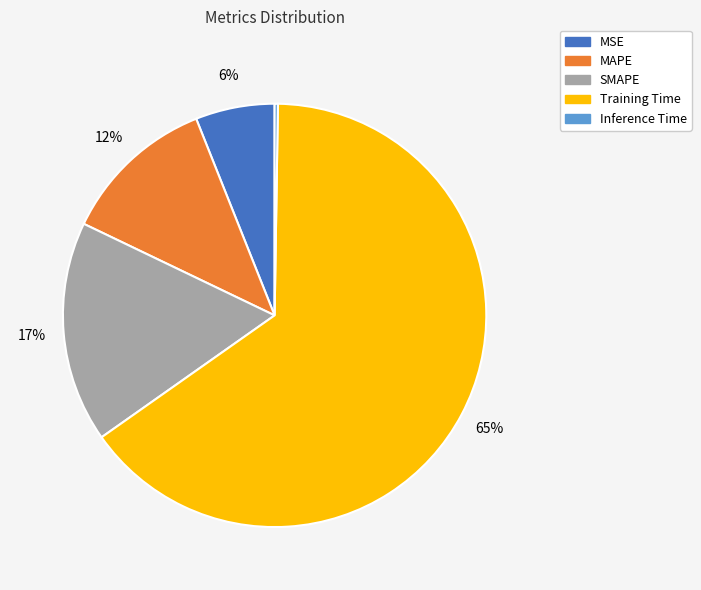

Is there any slice that represents more than half of the pie?

Yes